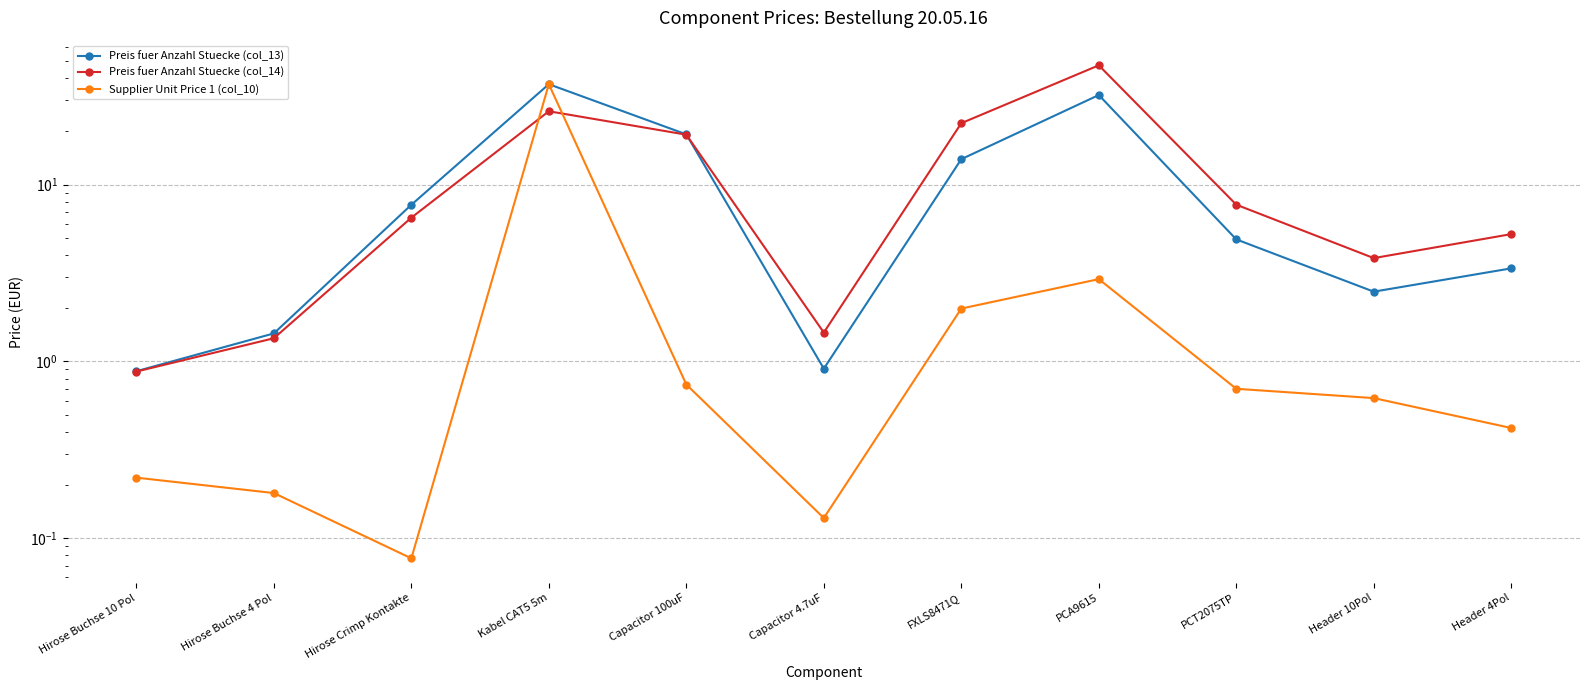

The value of Preis fuer Anzahl Stuecke (col_14) at Header 10Pol is 0.9. True or false?

False